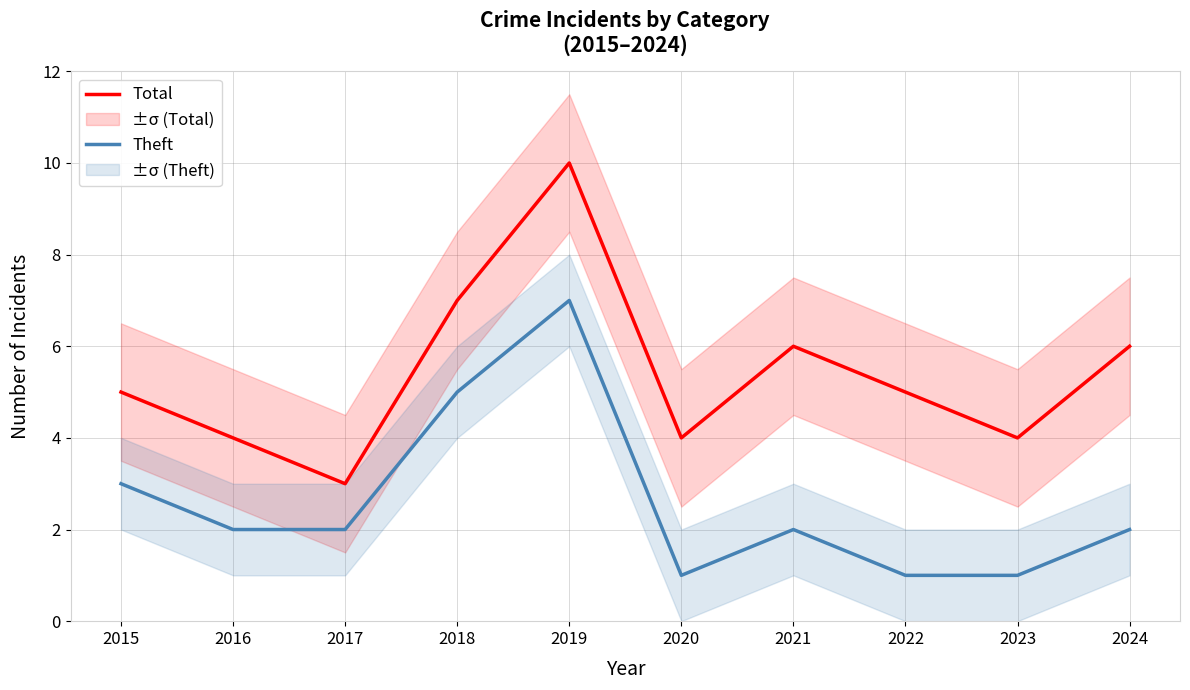

The value of Total at 2022 is 2. True or false?

False